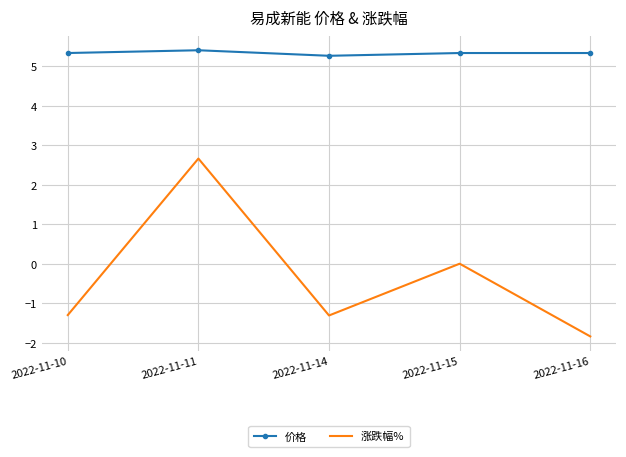

The 价格 series shows 5.4 at 2022-11-11. True or false?

True